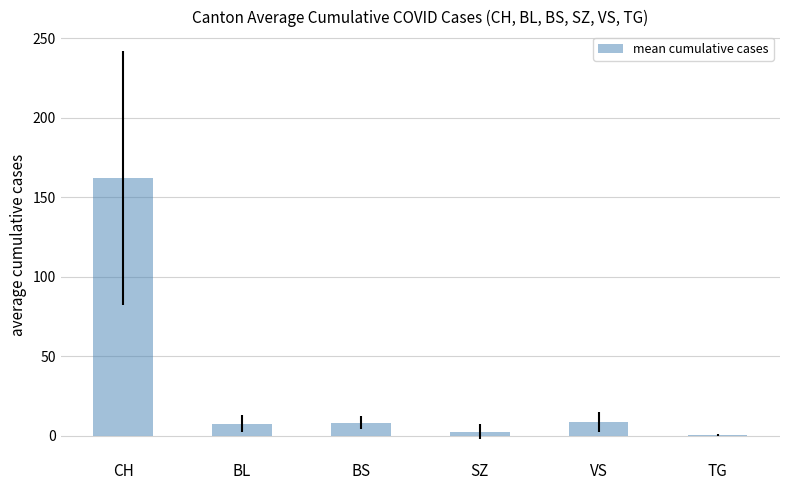

How many series are shown in this chart?

1